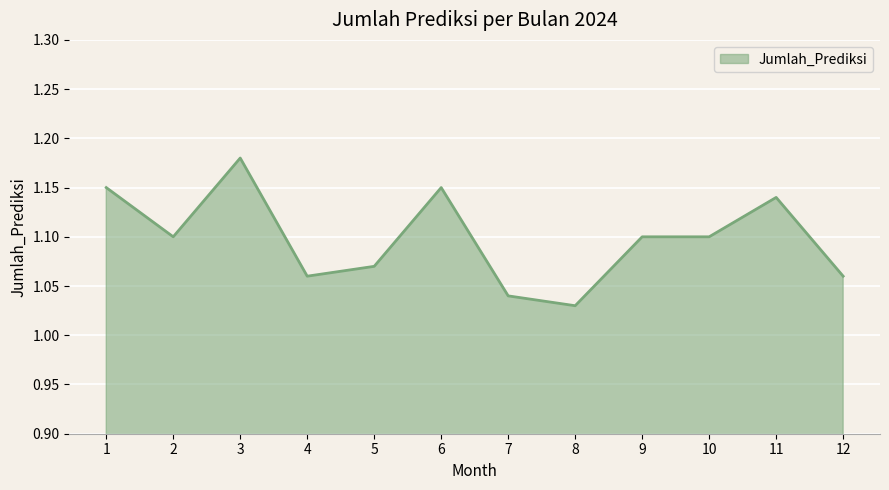

True or false: the data shows 1.1 at 12.

True